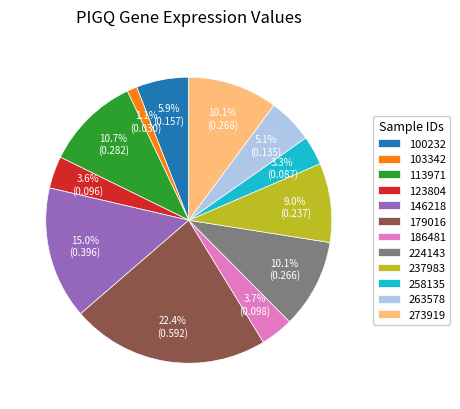

To the nearest percent, what is the combined percentage of 146218 and 224143?

25%